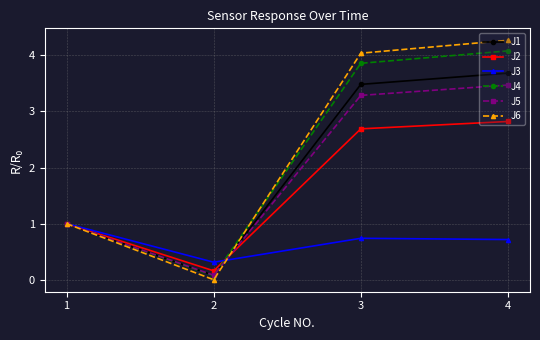

What value does the J6 series have at 3?

4.0